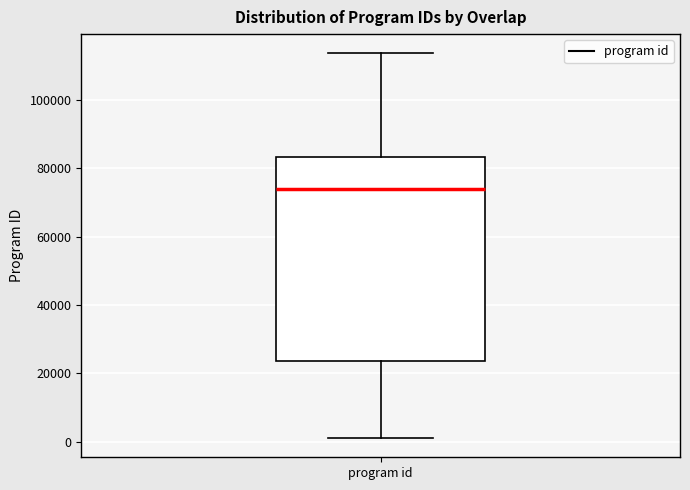

Read this box plot against the y-axis: the position of the median line, the range covered by the box, and the ends of both whiskers. The values are not printed on the chart, so give them approximately, as read against the axis.

median 74000, box 24000 to 84000, whiskers 2000 to 114000